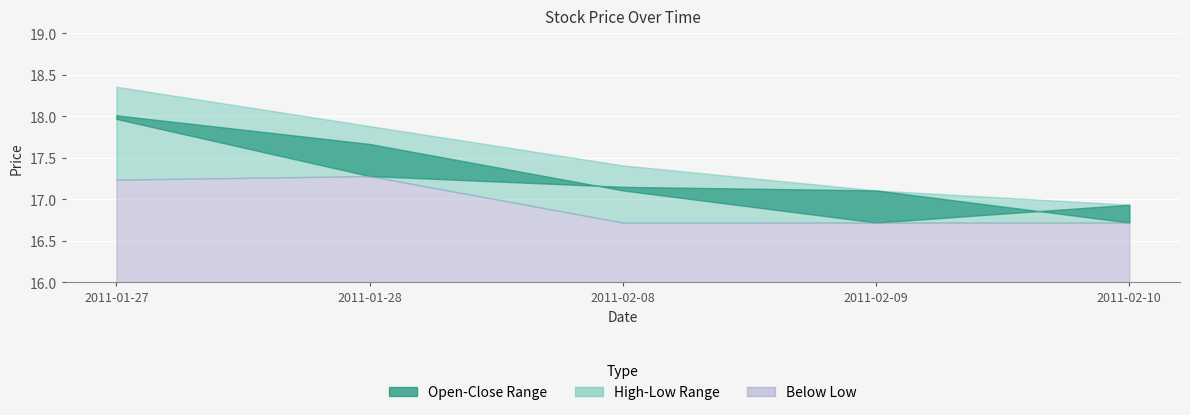

Reading left to right, extract all data points from this chart.

High: 2011-01-27=18.4	2011-01-28=17.9	2011-02-08=17.4	2011-02-09=17.1	2011-02-10=16.9
Open: 2011-01-27=18.0	2011-01-28=17.3	2011-02-08=17.2	2011-02-09=17.1	2011-02-10=16.7
Close: 2011-01-27=18.0	2011-01-28=17.7	2011-02-08=17.1	2011-02-09=16.7	2011-02-10=16.9
Low: 2011-01-27=17.2	2011-01-28=17.3	2011-02-08=16.7	2011-02-09=16.7	2011-02-10=16.7